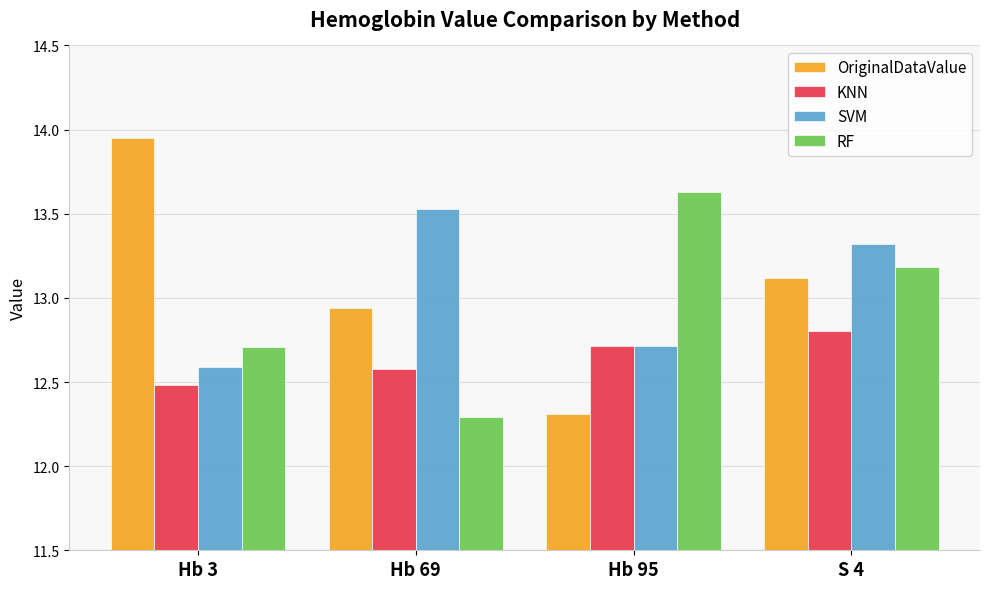

What is the label of the 3rd bar from the right?

Hb 69